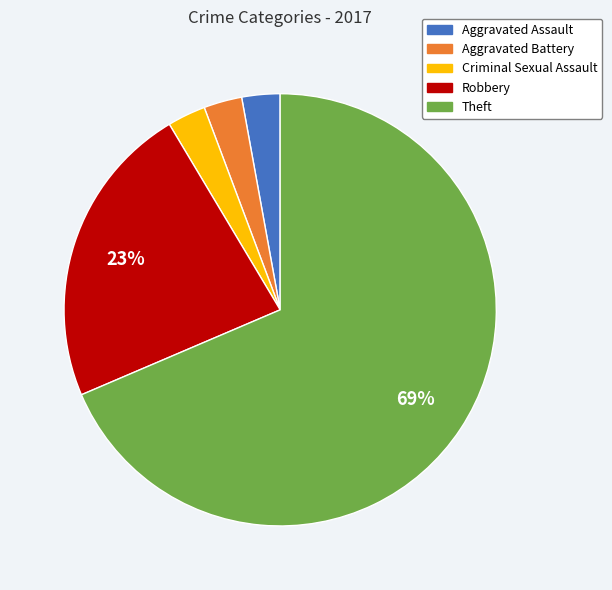

Between Theft and Aggravated Battery, which is larger?

Theft